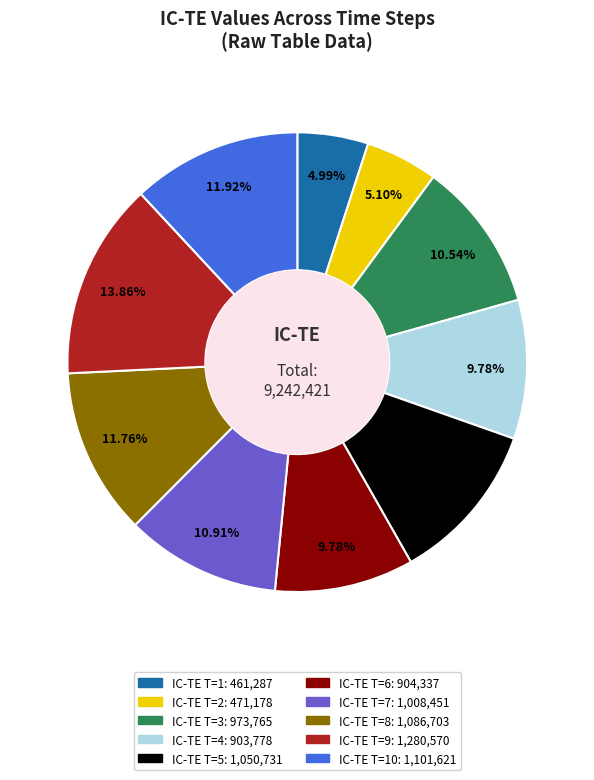

Is there a majority slice in this chart?

No